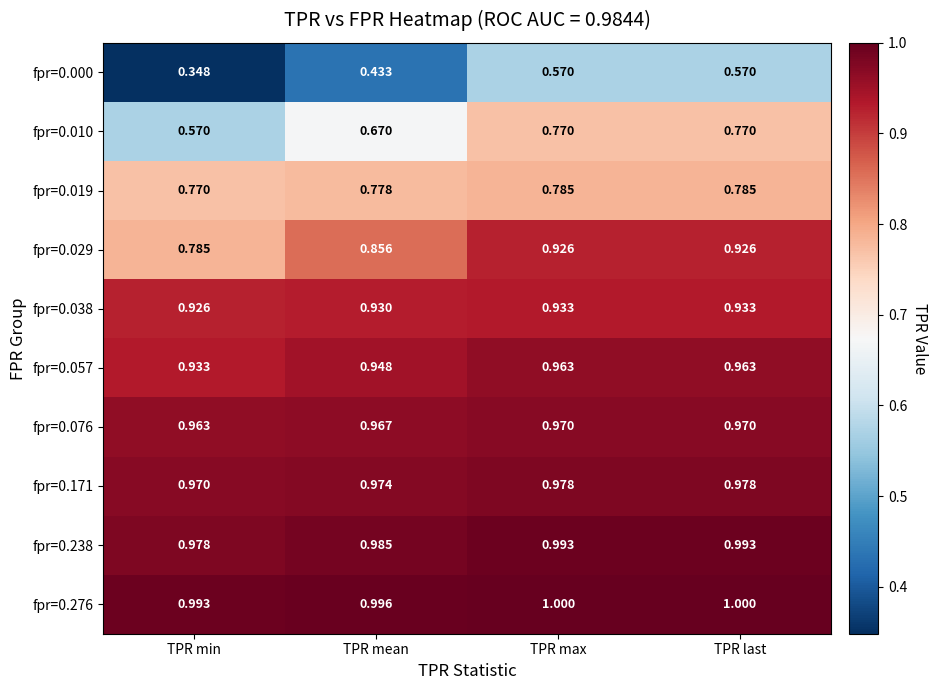

Where is fpr=0.038 nearest to the value 0?

TPR min